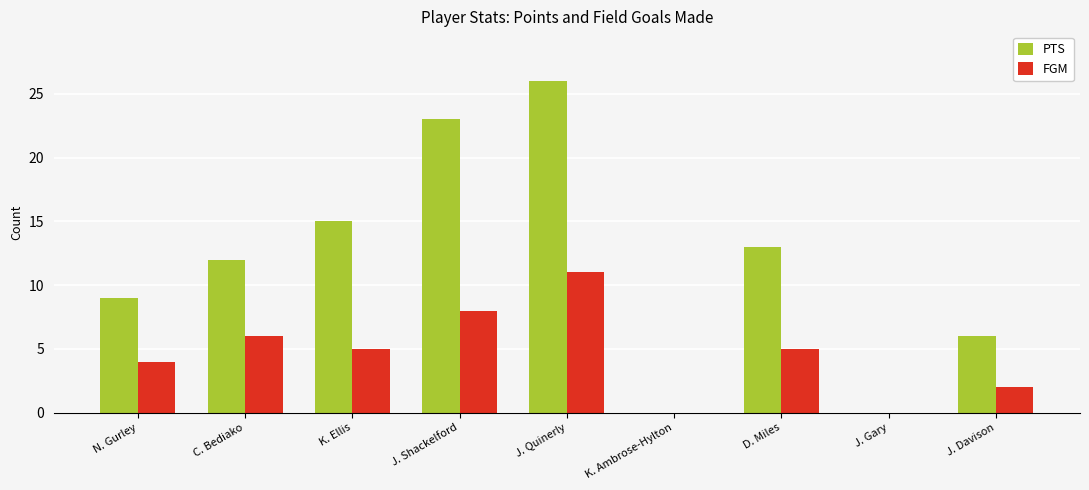

At which category is the sum across all series the highest?

J. Quinerly